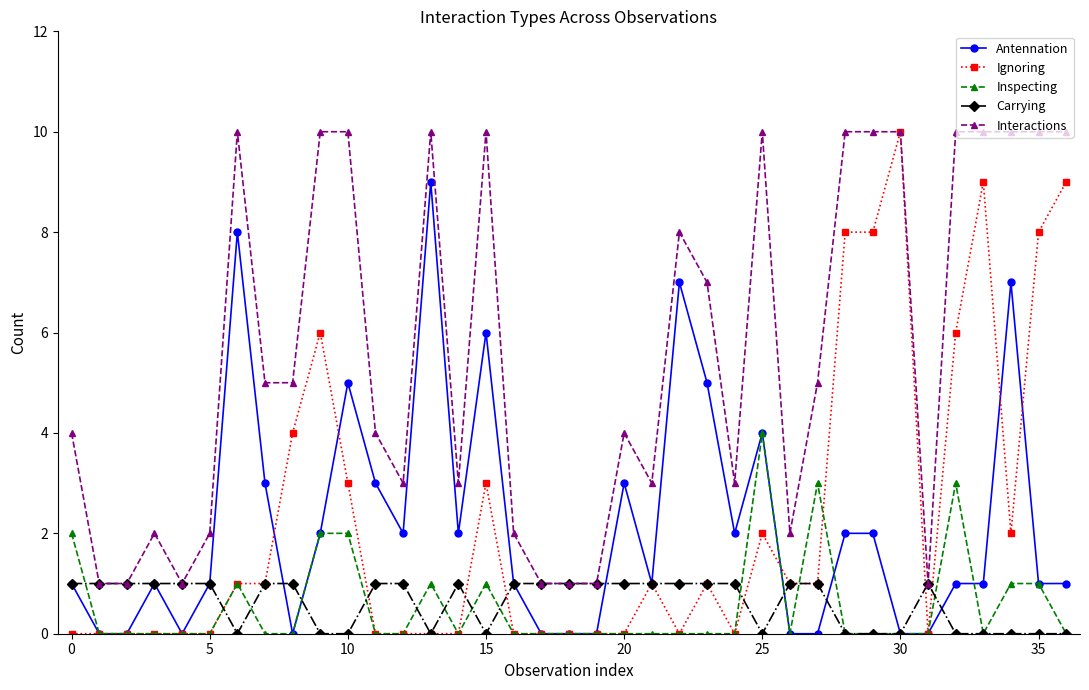

What is the value of the Inspecting point at the 33rd from the left?

3